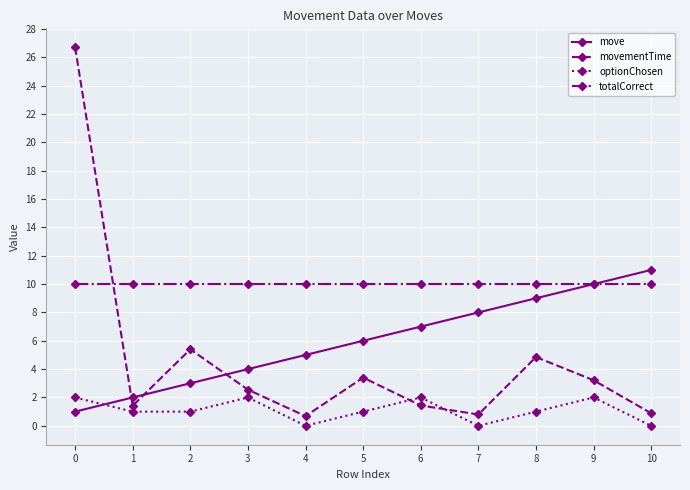

What is the difference between the highest and lowest values at 7?

10.0